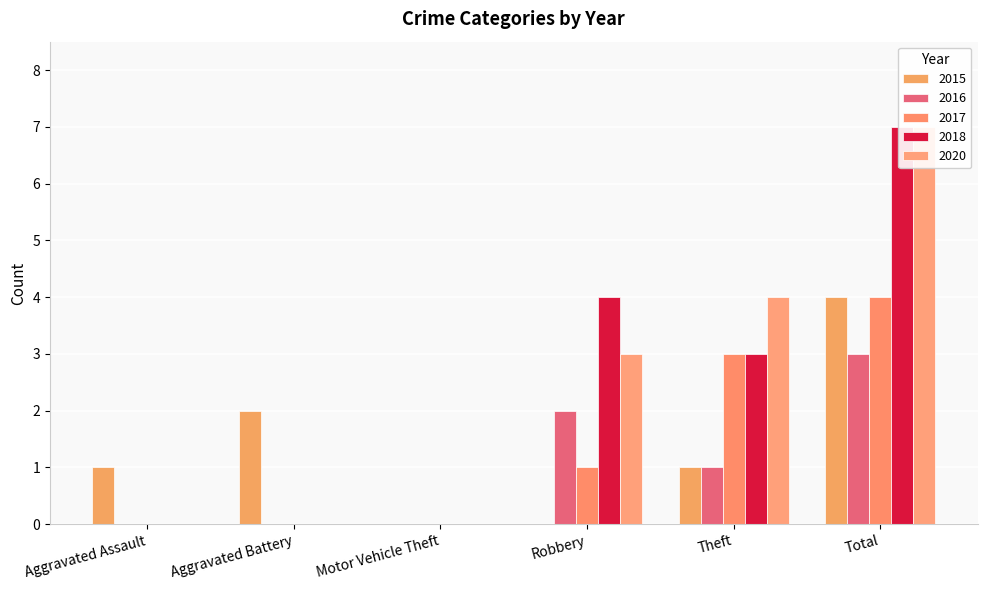

How many 2015 values are between 0 and 2?

5